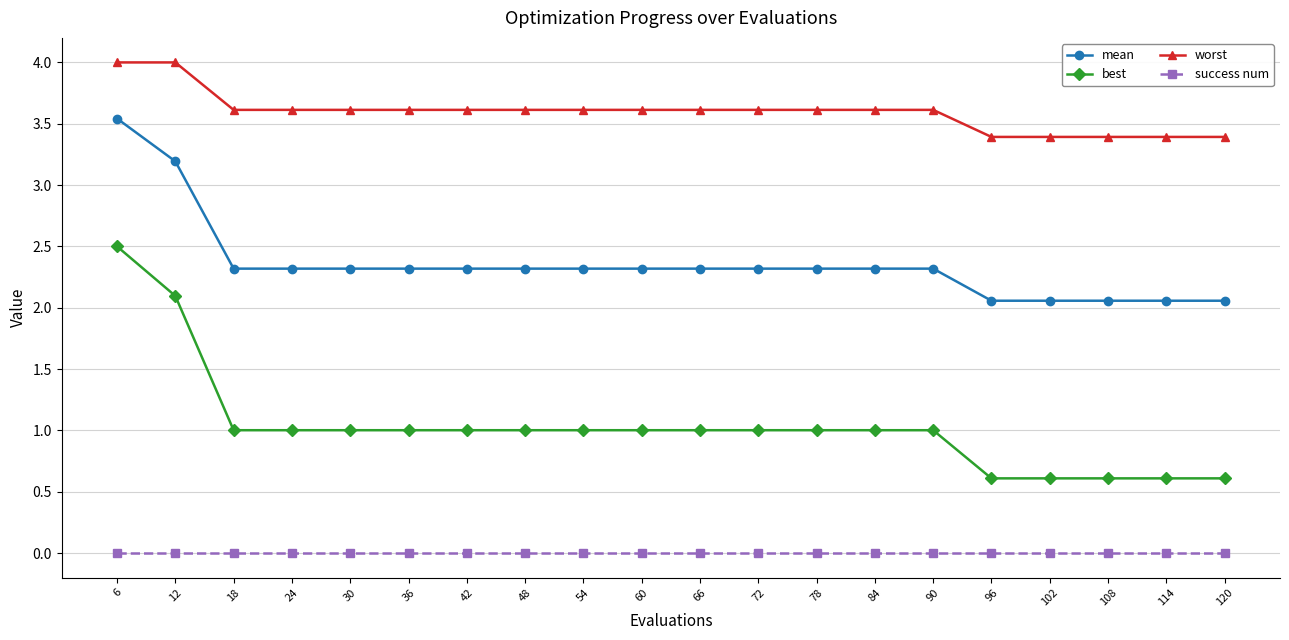

Reading left to right, extract all data points from this chart.

mean: 3.5	3.2	2.3	2.3	2.3	2.3	2.3	2.3	2.3	2.3	2.3	2.3	2.3	2.3	2.3	2.1	2.1	2.1	2.1	2.1
best: 2.5	2.1	1.0	1.0	1.0	1.0	1.0	1.0	1.0	1.0	1.0	1.0	1.0	1.0	1.0	0.6	0.6	0.6	0.6	0.6
worst: 4.0	4.0	3.6	3.6	3.6	3.6	3.6	3.6	3.6	3.6	3.6	3.6	3.6	3.6	3.6	3.4	3.4	3.4	3.4	3.4
success num: 0.0	0.0	0.0	0.0	0.0	0.0	0.0	0.0	0.0	0.0	0.0	0.0	0.0	0.0	0.0	0.0	0.0	0.0	0.0	0.0